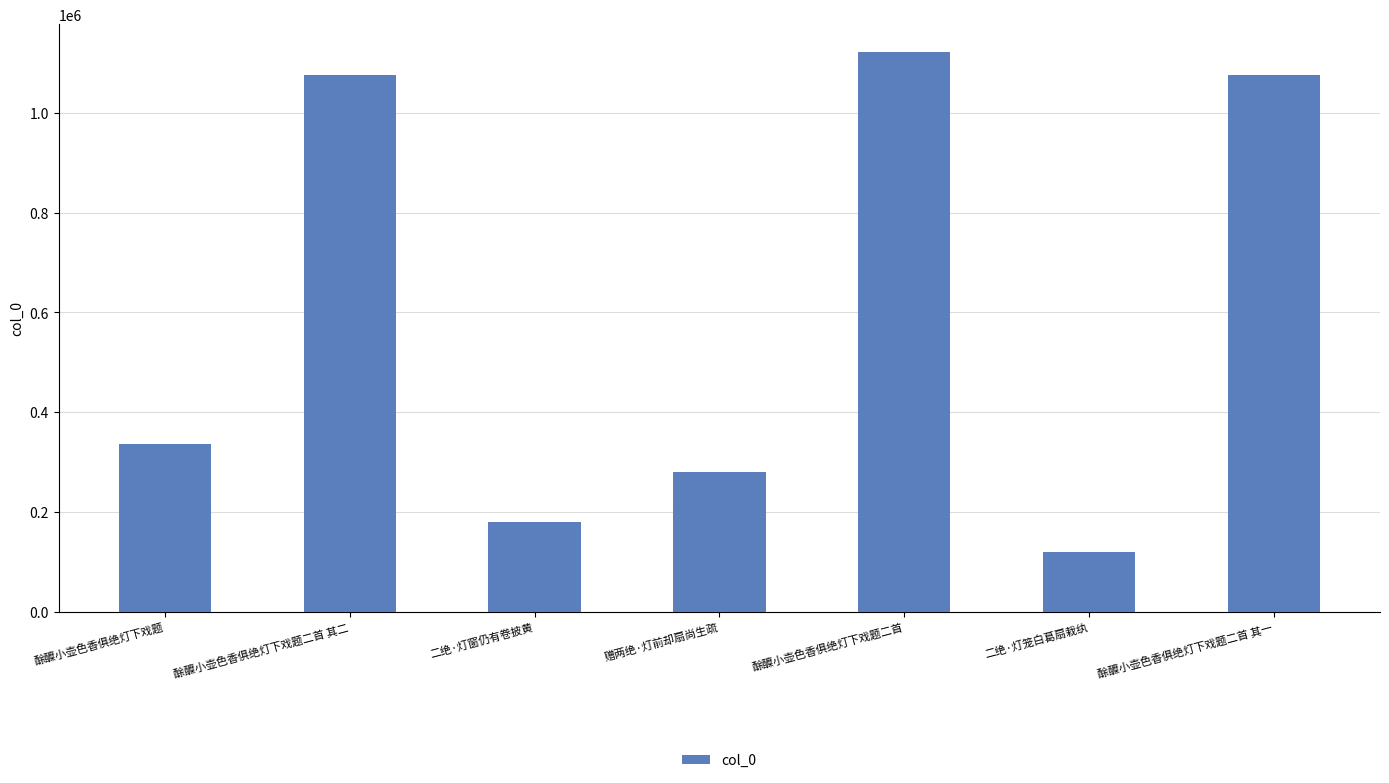

What is the value of the 7th bar from the left?

1075845